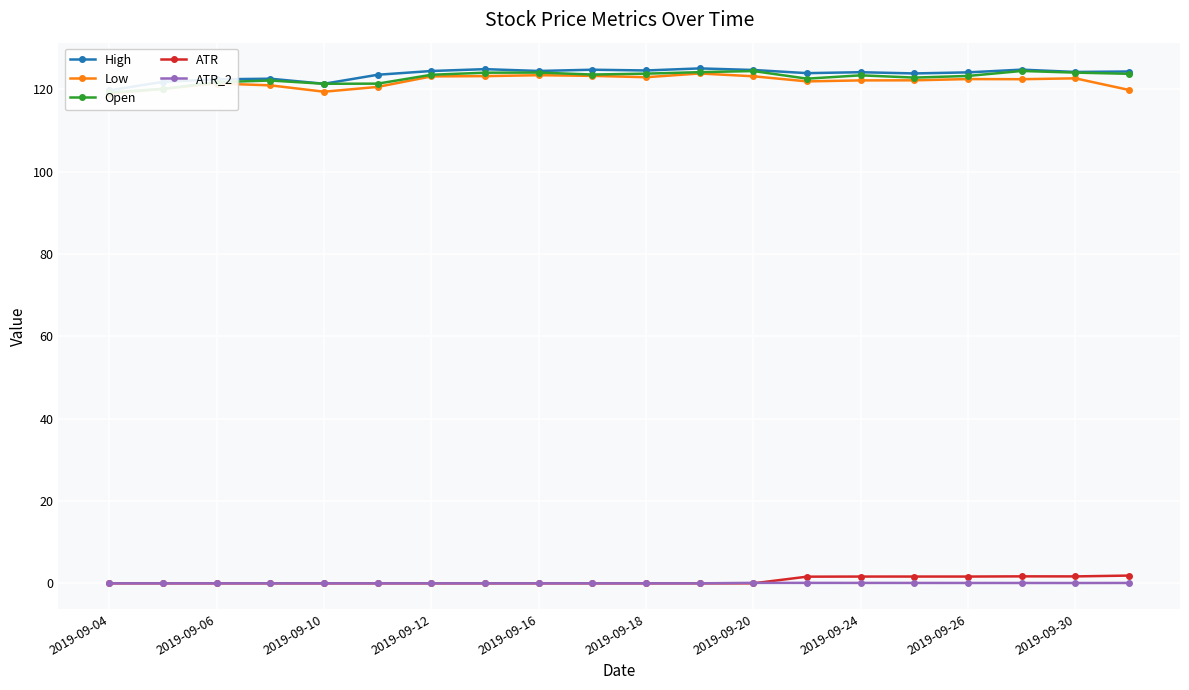

True or false: ATR and High cross at least once.

False